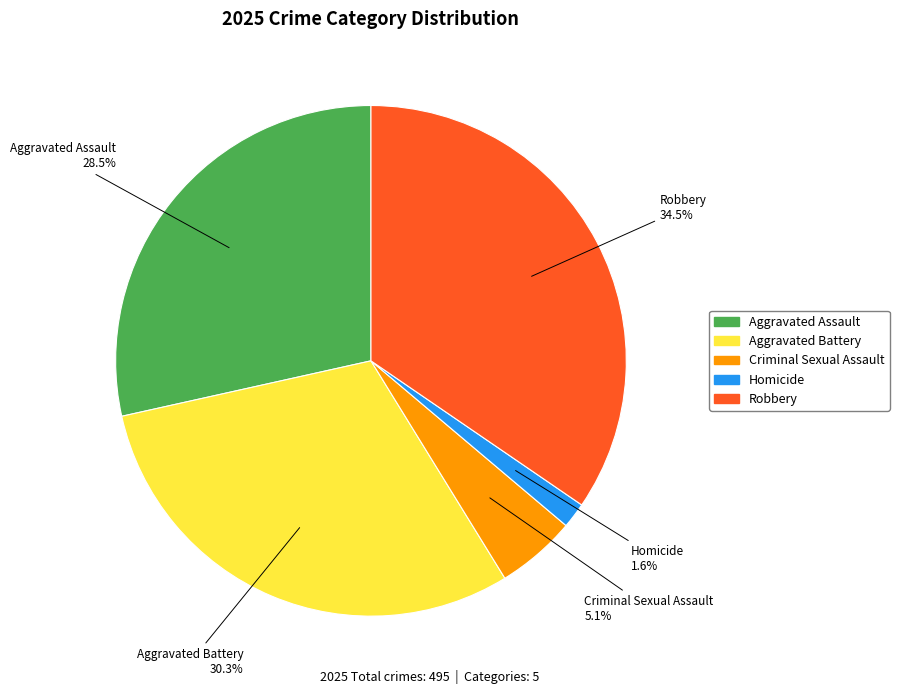

Do Aggravated Assault and Homicide together represent more than half of the pie?

No